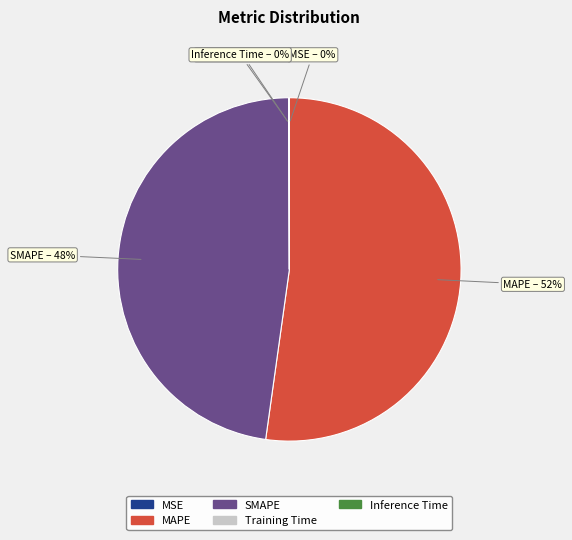

To the nearest percent, what is the difference between the largest and smallest slice percentages?

52%